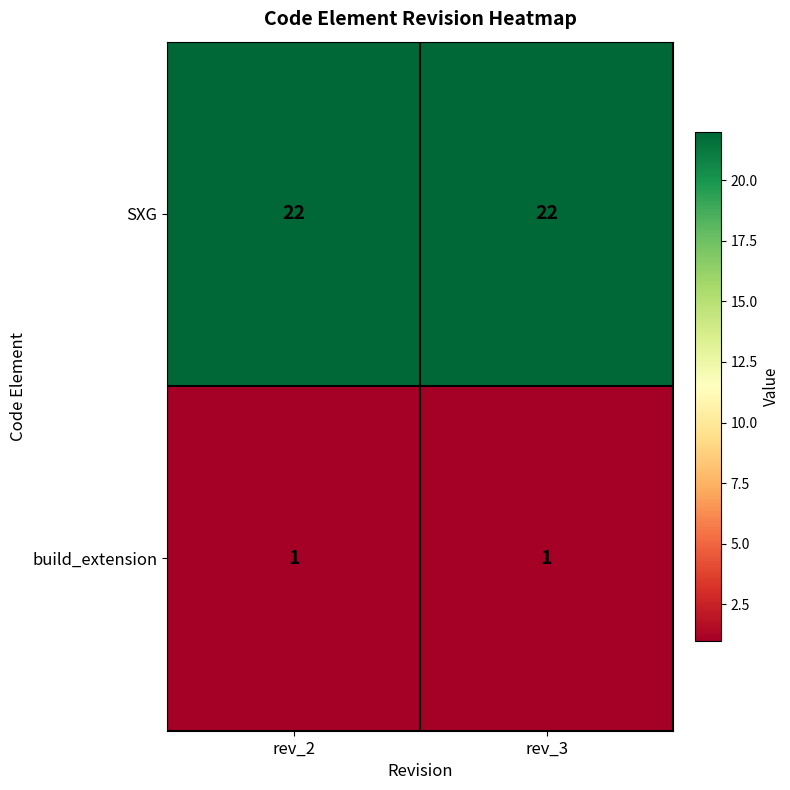

What is the maximum value shown in the chart?

22